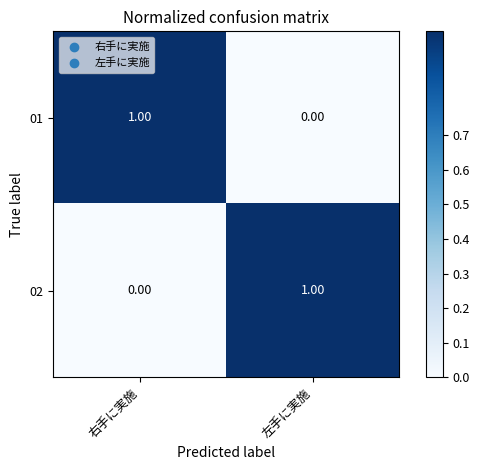

What is the greatest value displayed?

1